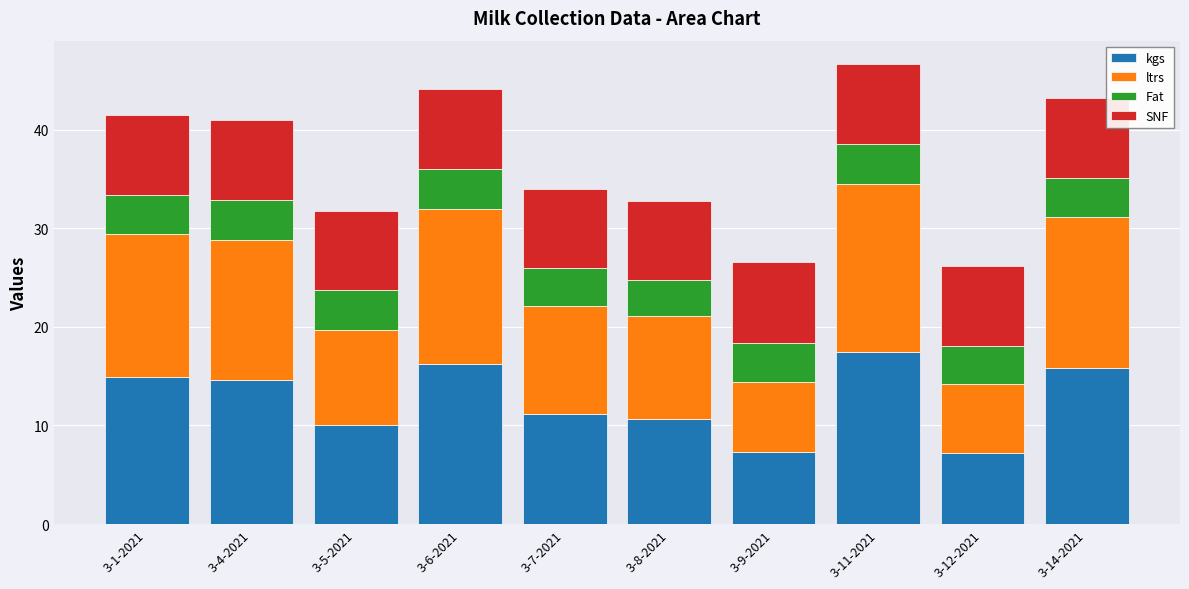

The value of kgs at 3-12-2021 is 3.7. True or false?

False